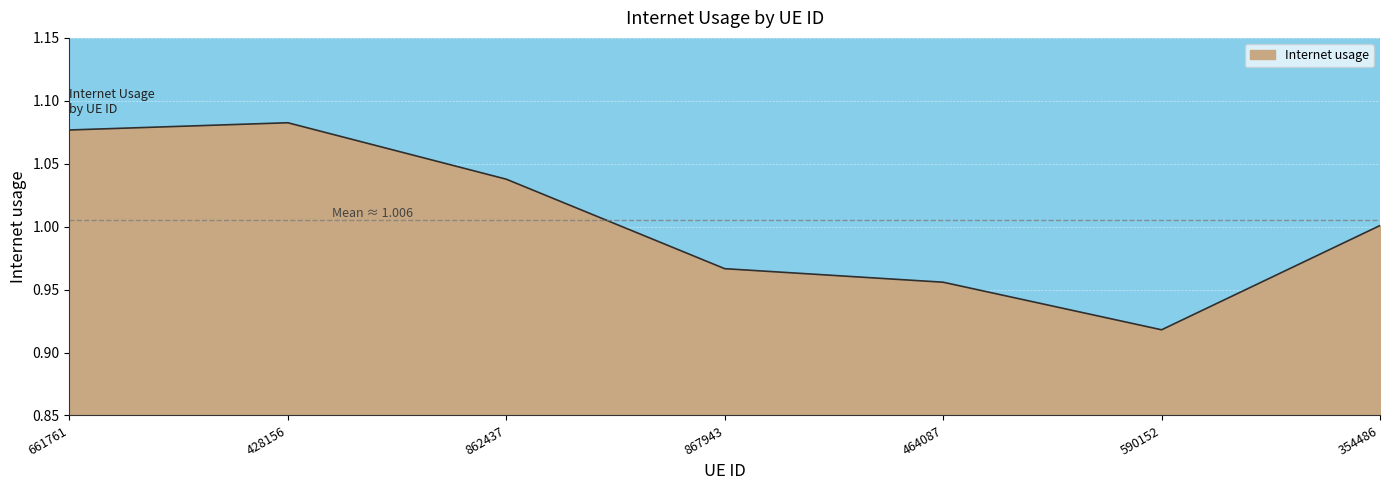

Where is the first local minimum?

590152